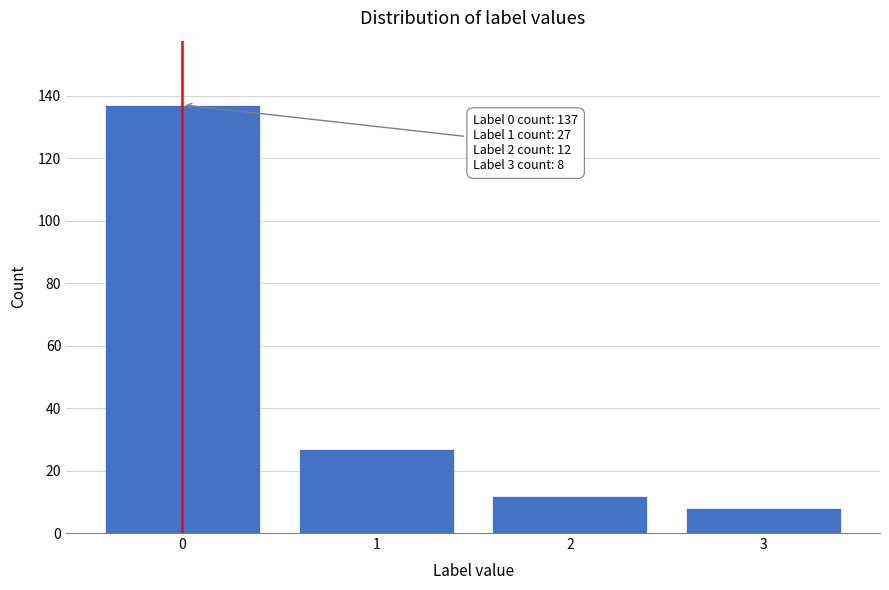

Reading left to right, transcribe all the data shown in this chart.

137	27	12	8